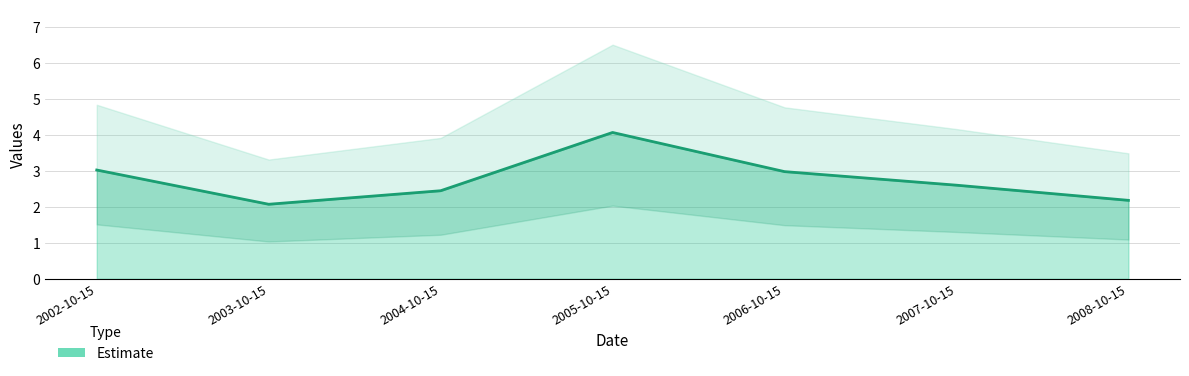

How many lines are shown in the chart?

1